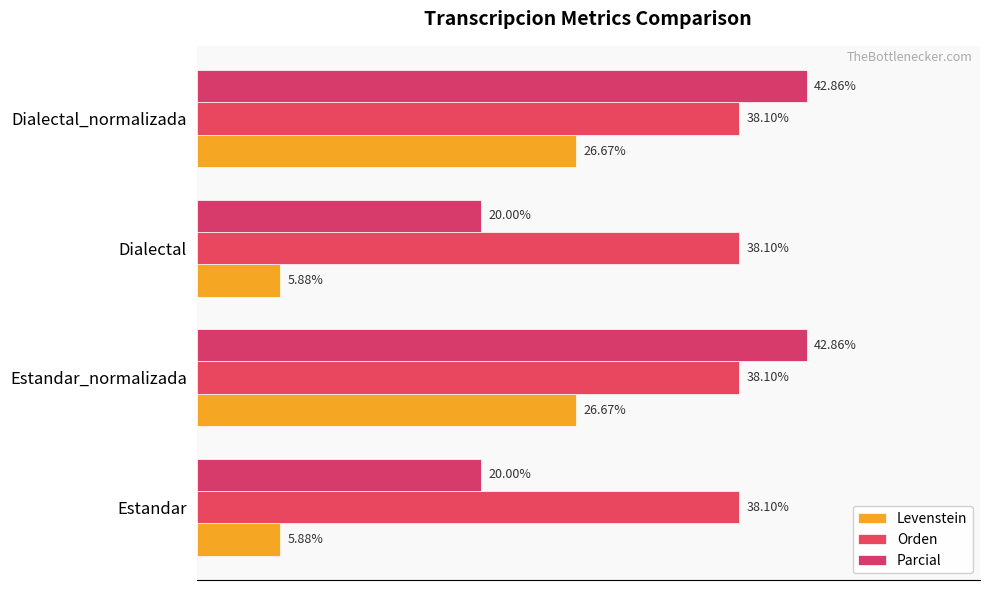

At how many categories does at least one series exceed 7?

4